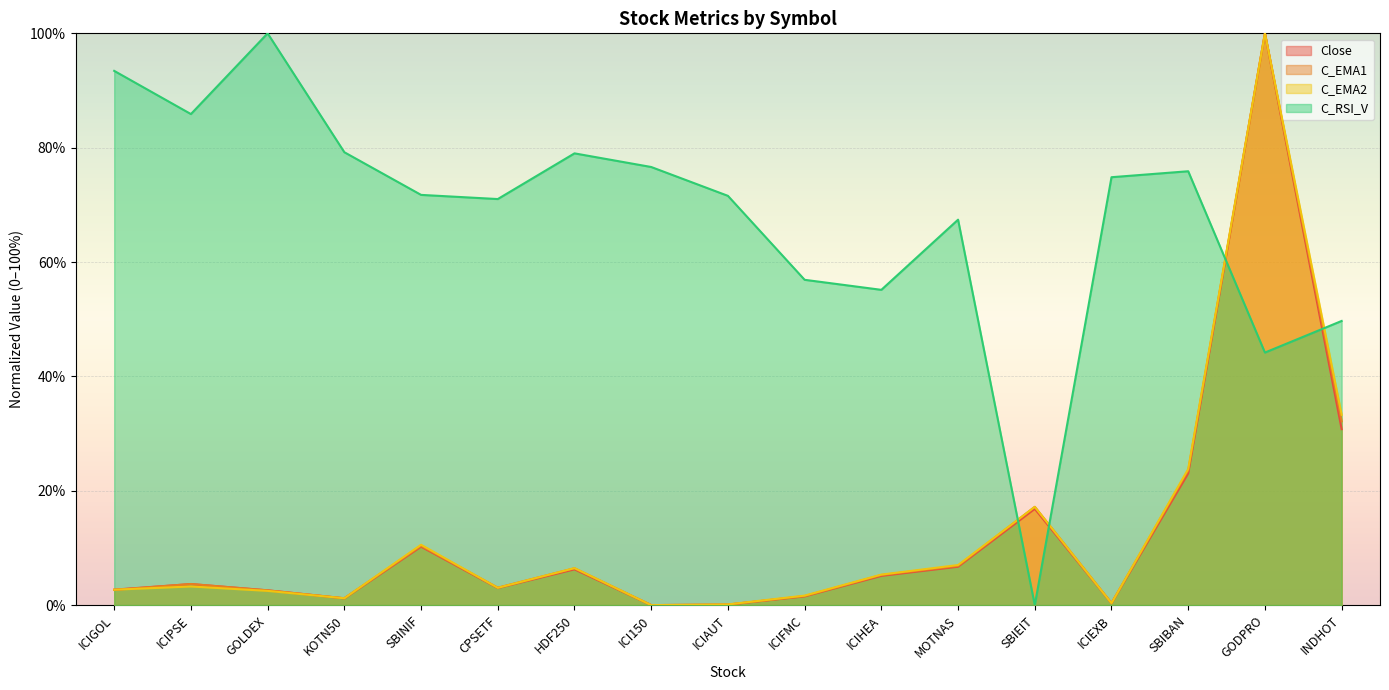

At which category is the sum across all series the highest?

GODPRO